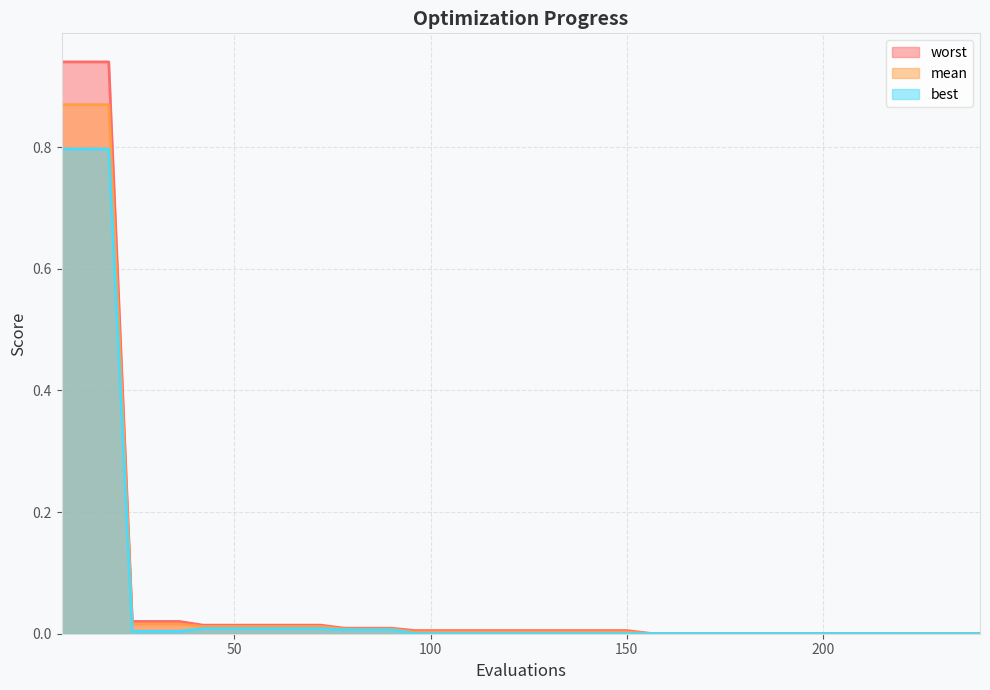

Does the chart display data point markers on the line(s)?

No